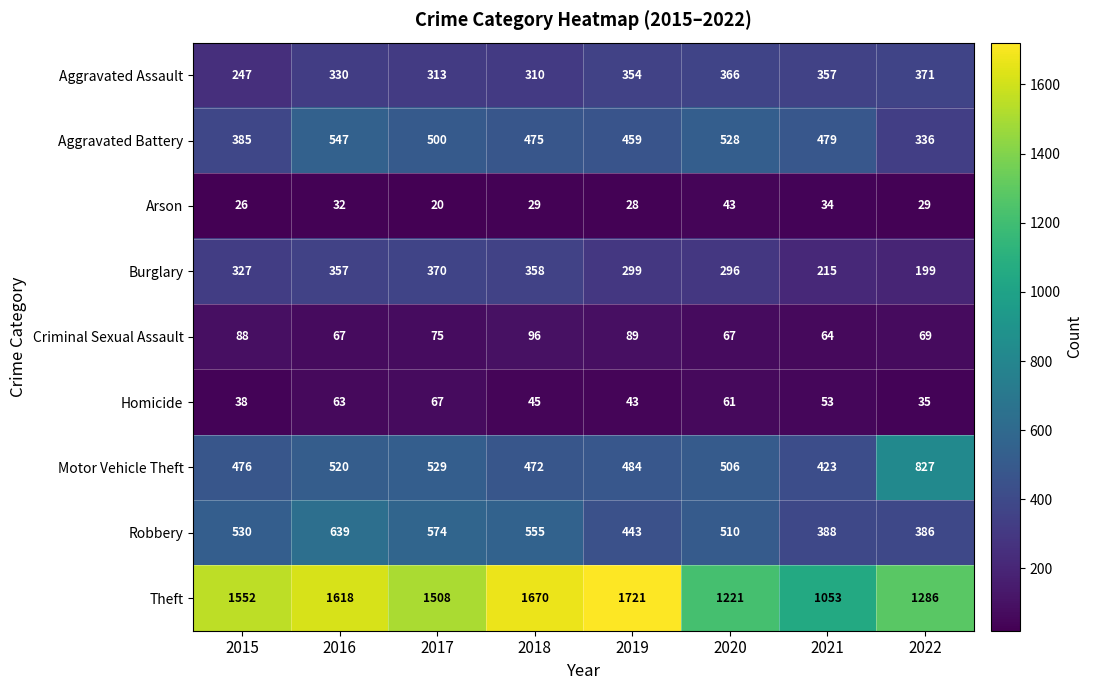

True or false: Robbery has a value of 885 at 2016.

False